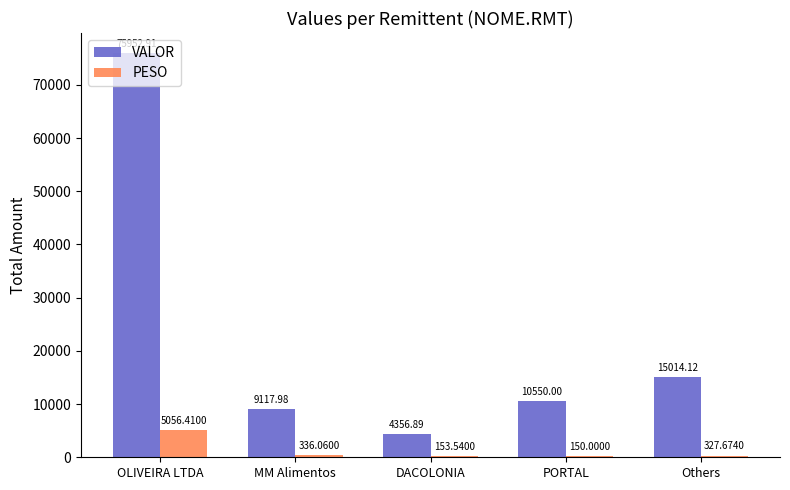

Which category has the highest value in the PESO series?

OLIVEIRA LTDA